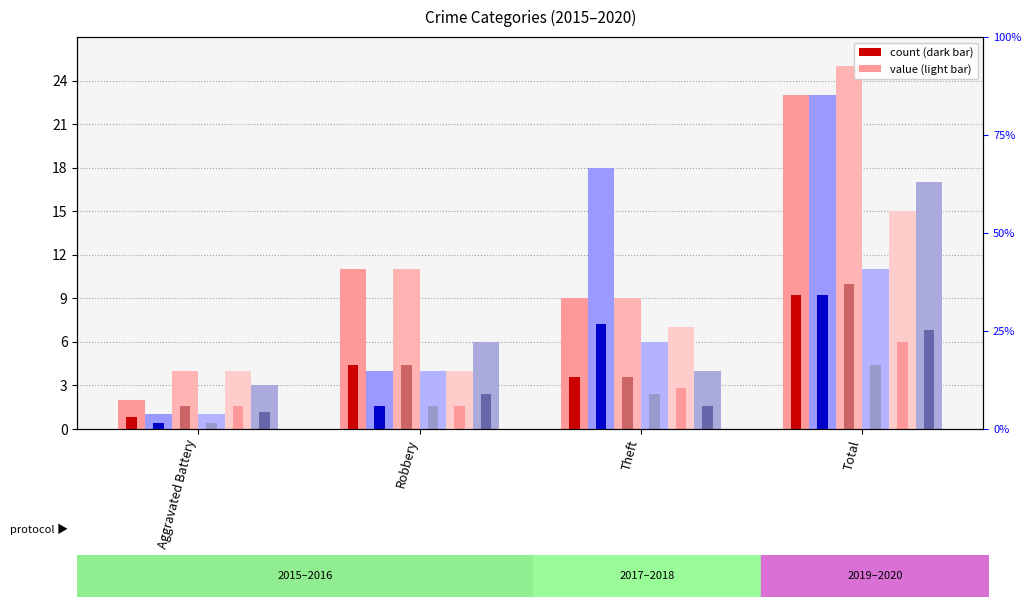

What is the difference between the maximum and minimum values in the 2017 (light) series?

21